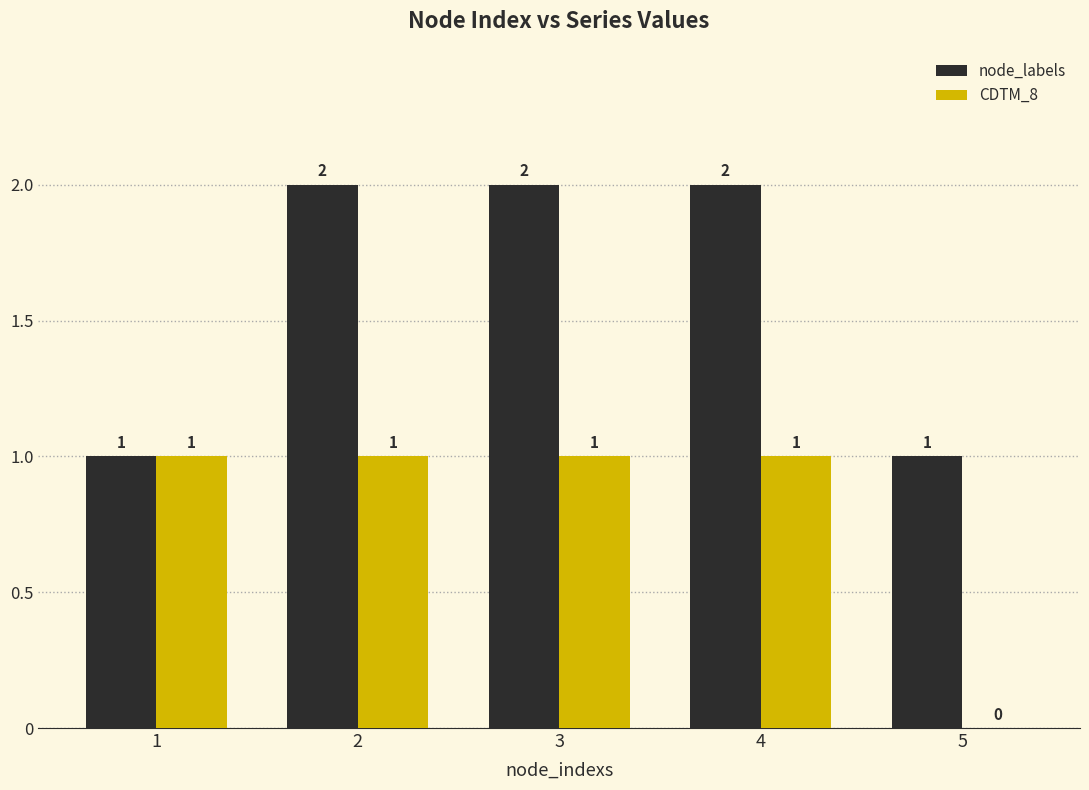

How many CDTM_8 values are between 1 and 2?

4